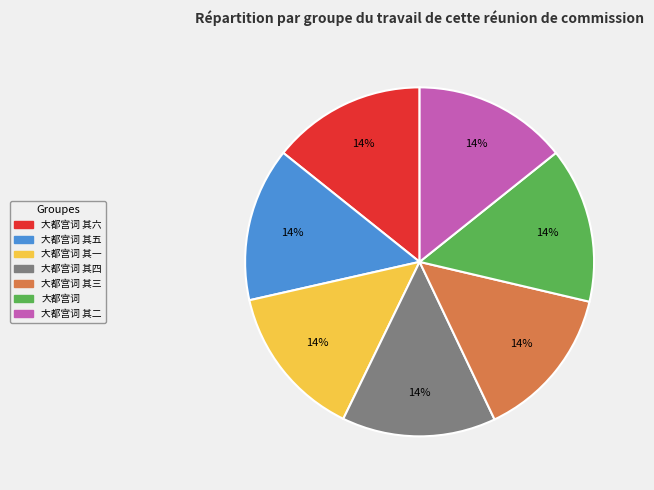

Count the number of slices in the pie.

7